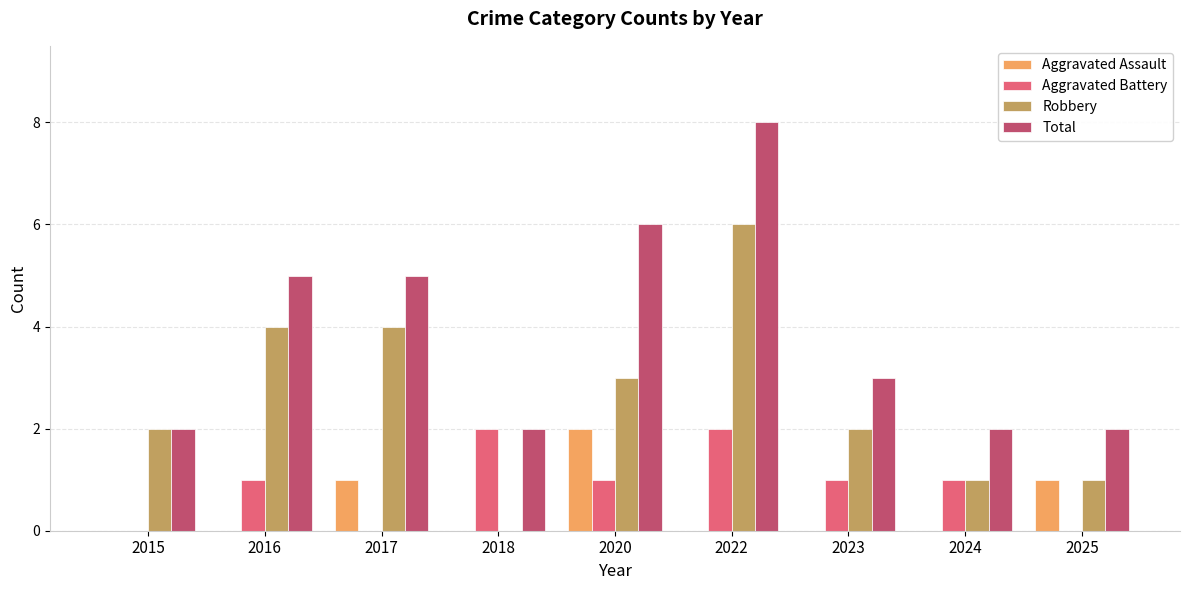

True or false: Total has a value of 3 at 2024.

False